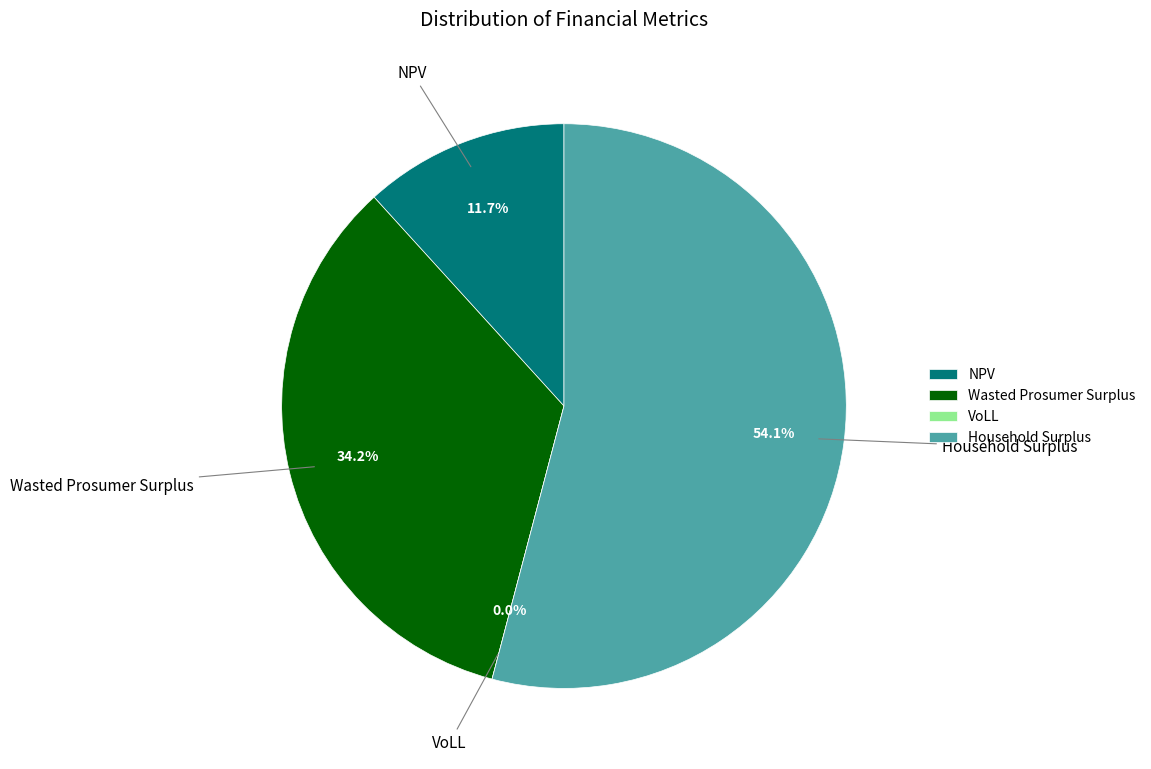

Is there any slice that represents more than half of the pie?

Yes